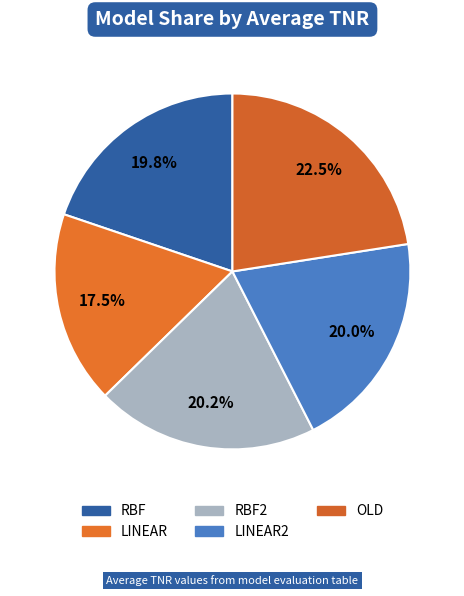

Rank the categories by value from lowest to highest.

LINEAR, RBF, LINEAR2, RBF2, OLD